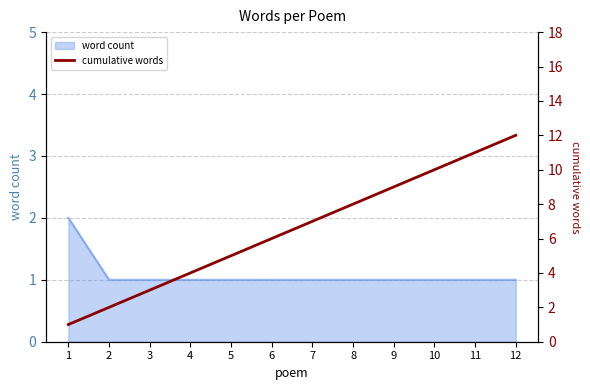

The chart shows a value of 12 at 8. True or false?

False